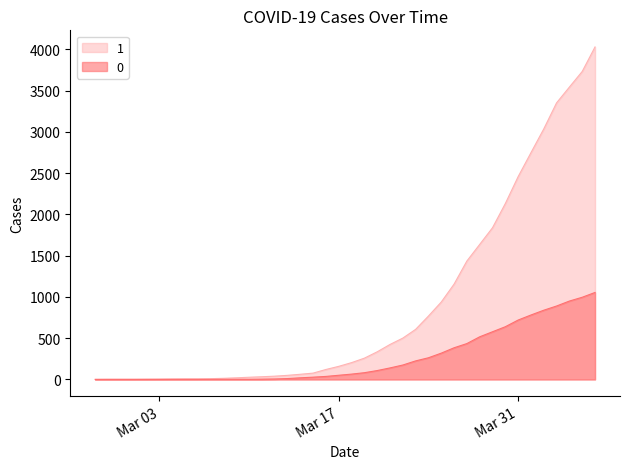

Reading left to right, transcribe all the data shown in this chart.

1: 3	4	4	4	5	6	8	9	9	10	14	20	27	33	40	50	63	77	121	159	204	258	335	424	501	607	768	938	1155	1435	1636	1838	2131	2457	2747	3035	3351	3542	3731	4028
0: 0	0	0	0	0	0	0	0	0	1	2	2	2	4	6	11	20	28	37	51	65	82	108	140	175	225	263	319	384	435	517	578	639	720	781	839	890	950	996	1054